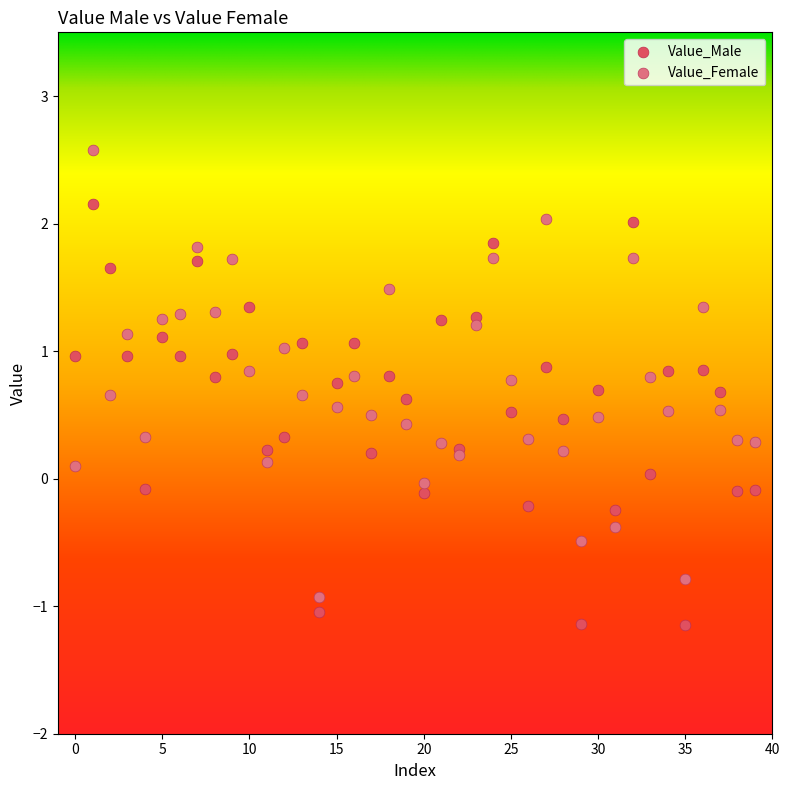

What are all the series names shown in the legend?

Value_Male, Value_Female